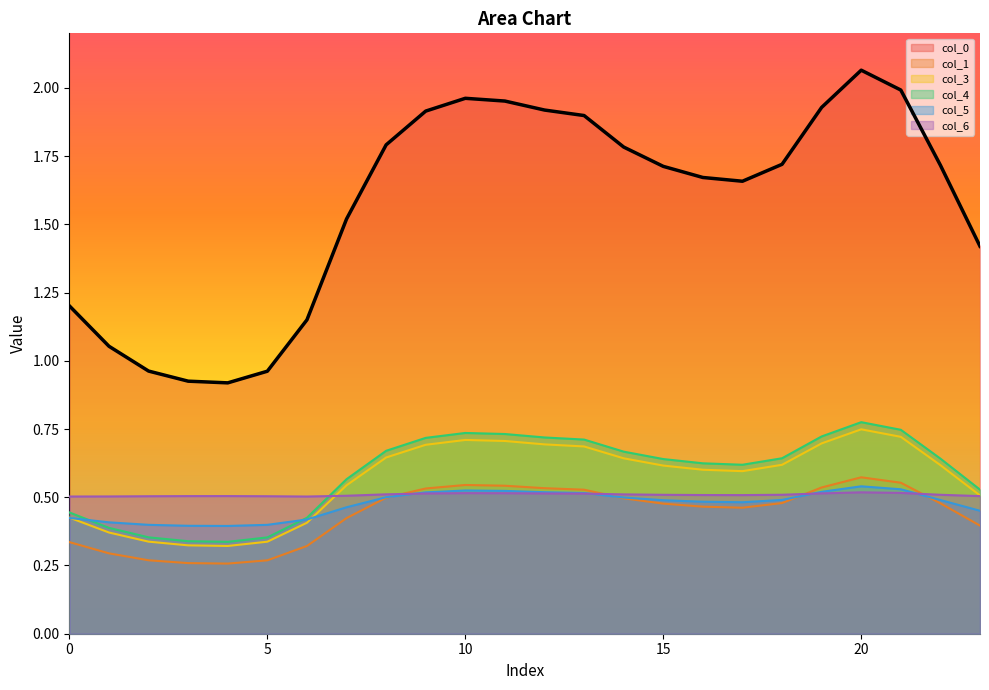

True or false: col_5 has more than 1 points higher than both neighbors.

True